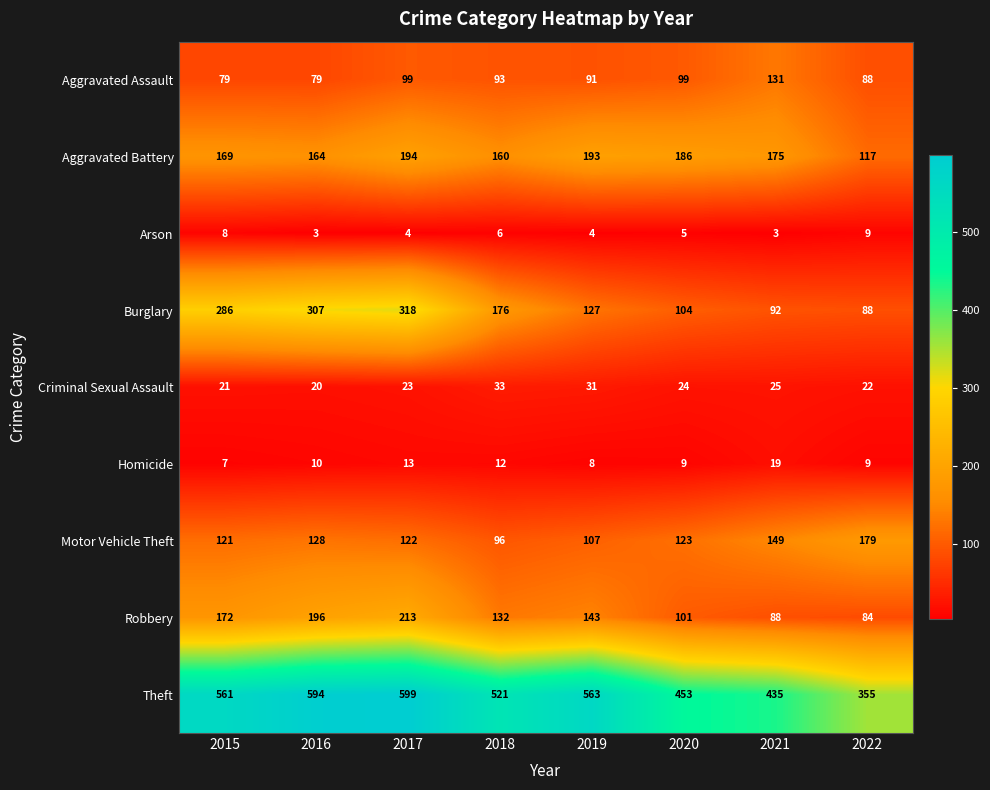

List the series in order of their peak value, highest first.

Theft, Burglary, Robbery, Aggravated Battery, Motor Vehicle Theft, Aggravated Assault, Criminal Sexual Assault, Homicide, Arson